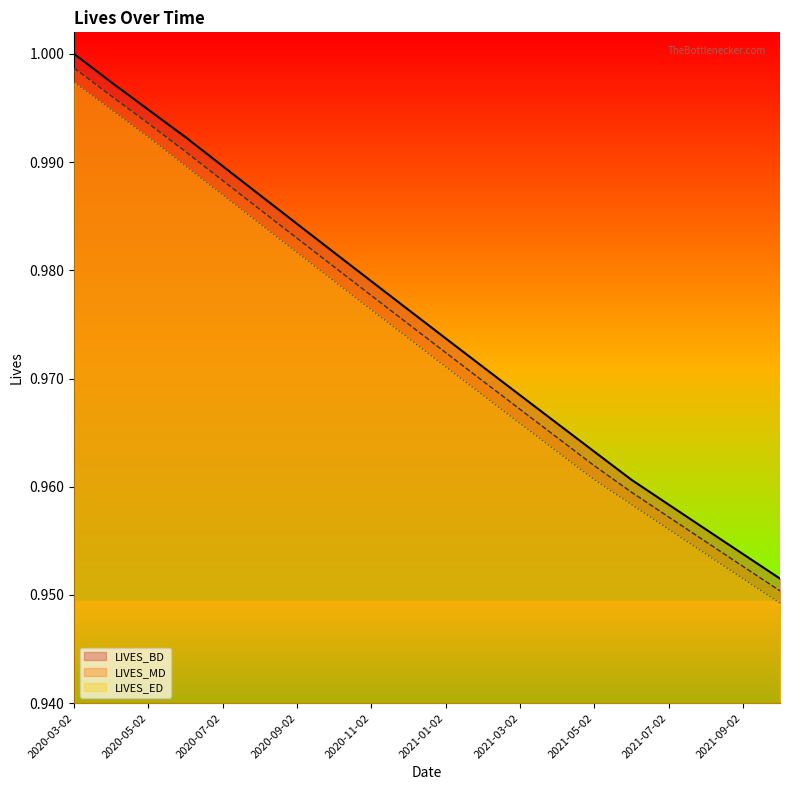

True or false: LIVES_ED has a value of 1.4 at 2020-05-02.

False